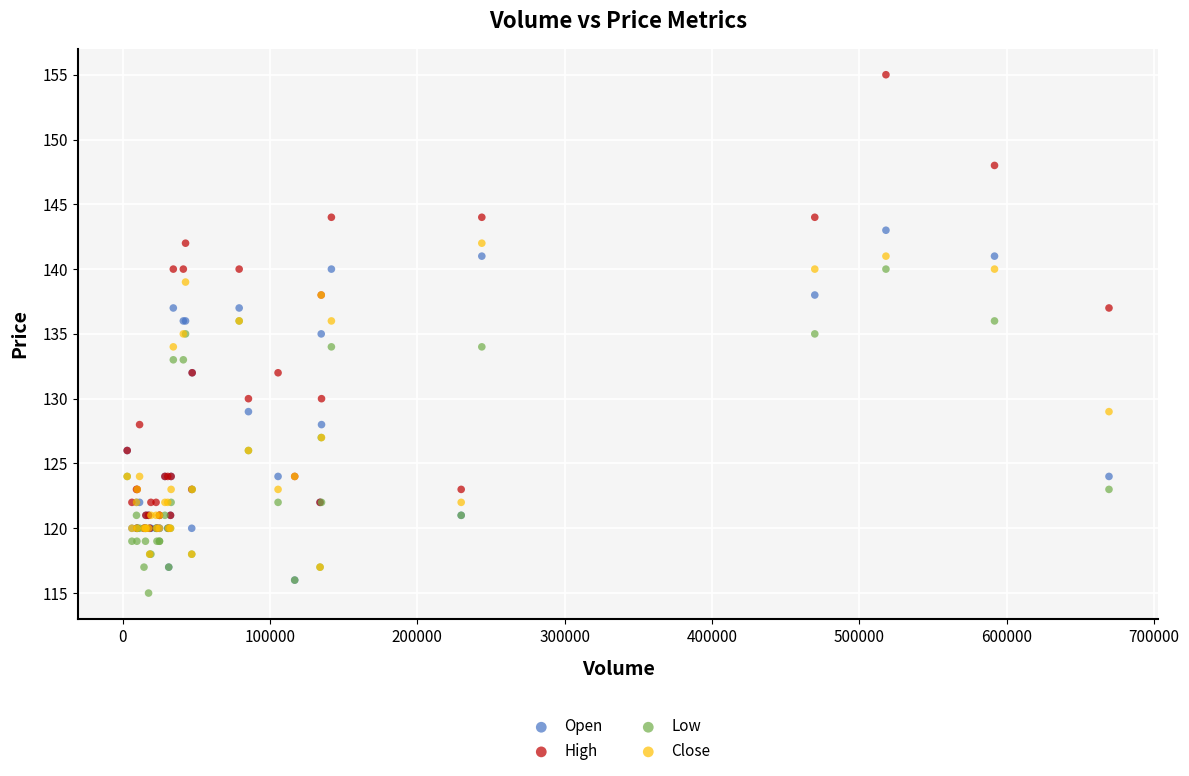

Which series contains the highest Y value?

High